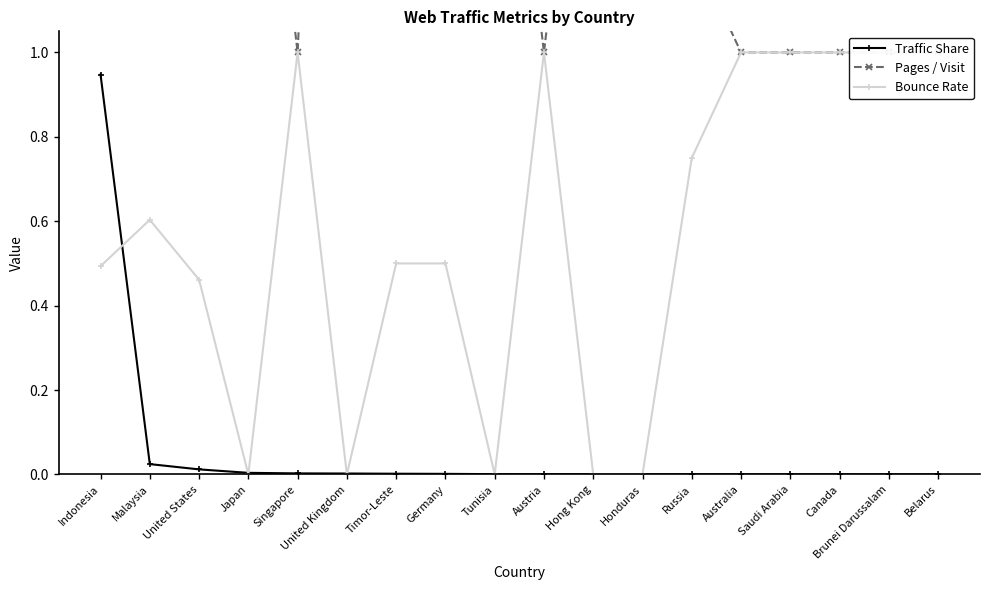

Is the value of Traffic Share at Hong Kong greater than the value of Bounce Rate at Singapore?

No